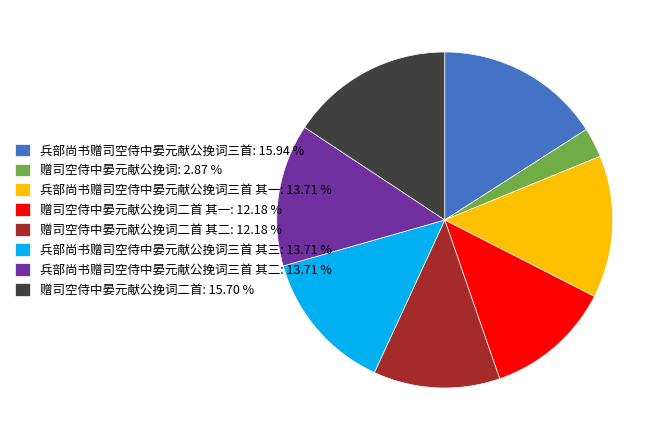

Which category has the smallest portion of the pie?

赠司空侍中晏元献公挽词: 2.87 %